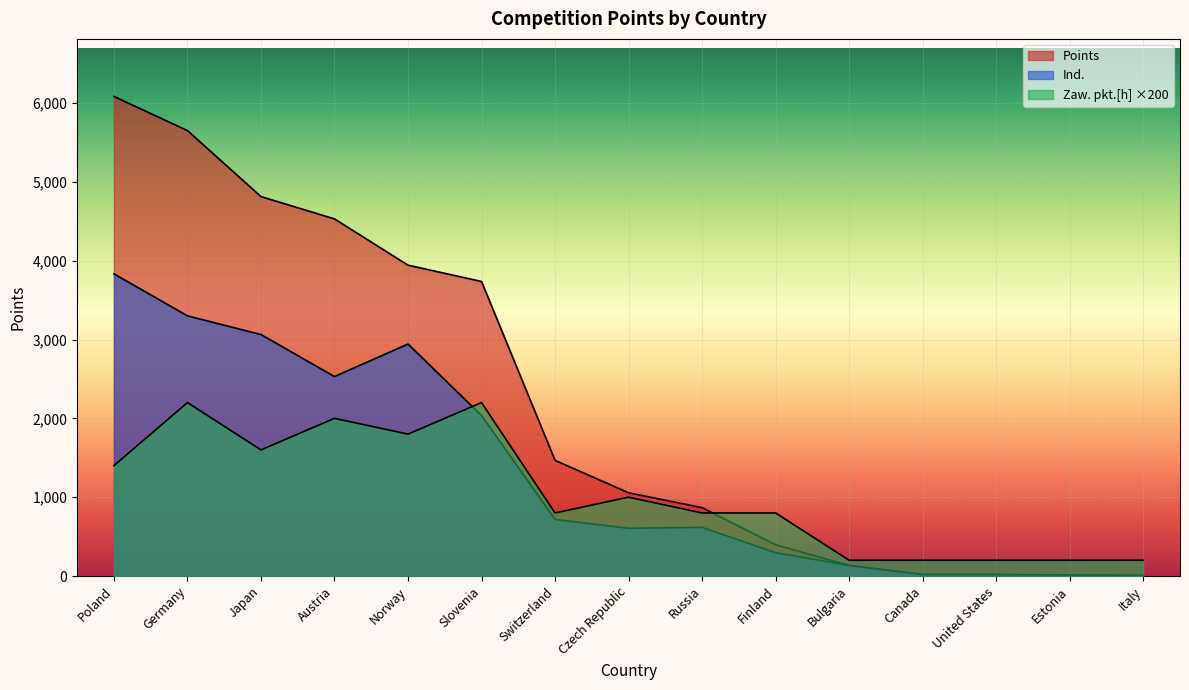

Is the value of Points at Estonia greater than the value of Ind. at Germany?

No